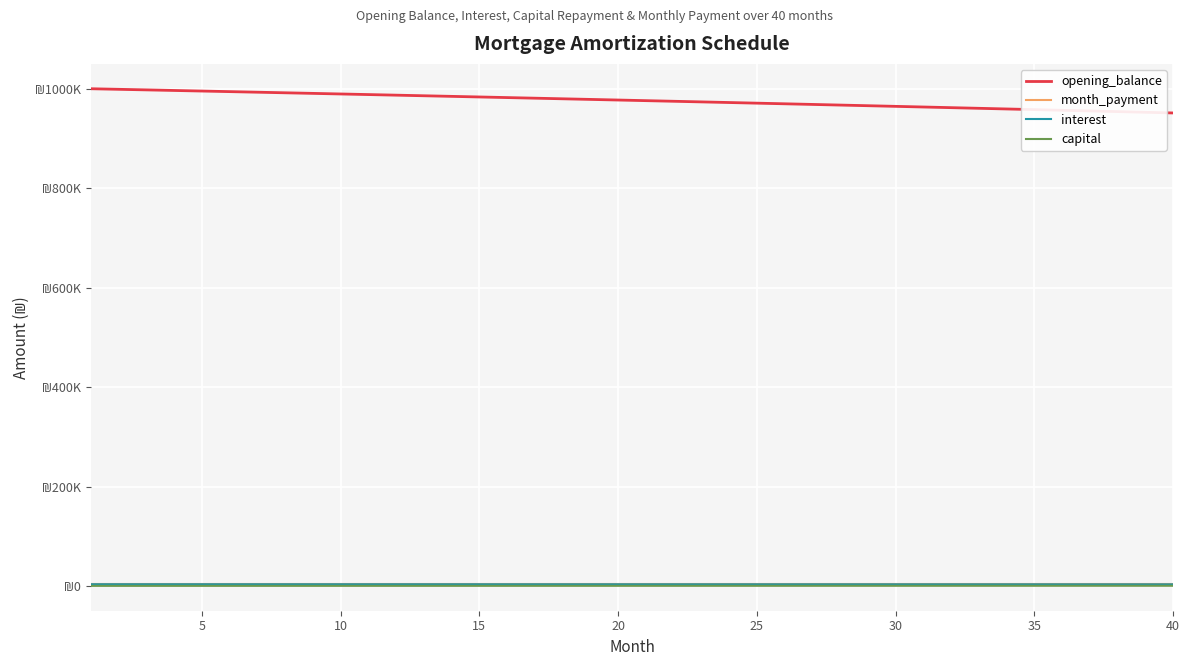

Is this an area chart (filled region under the line)?

No